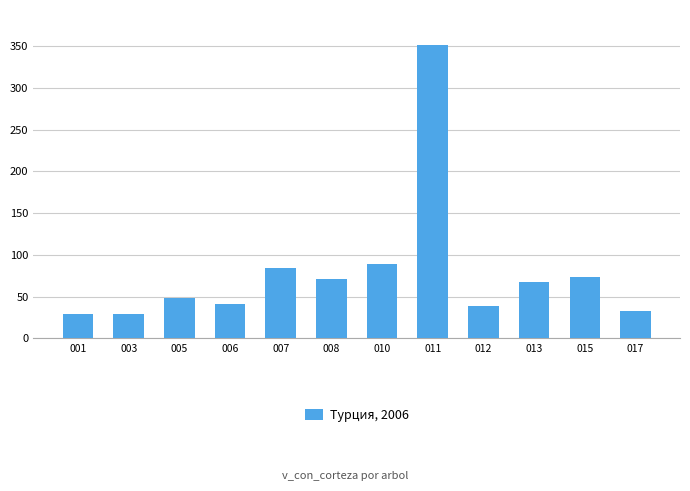

What is the difference between the second highest and minimum values?

60.6